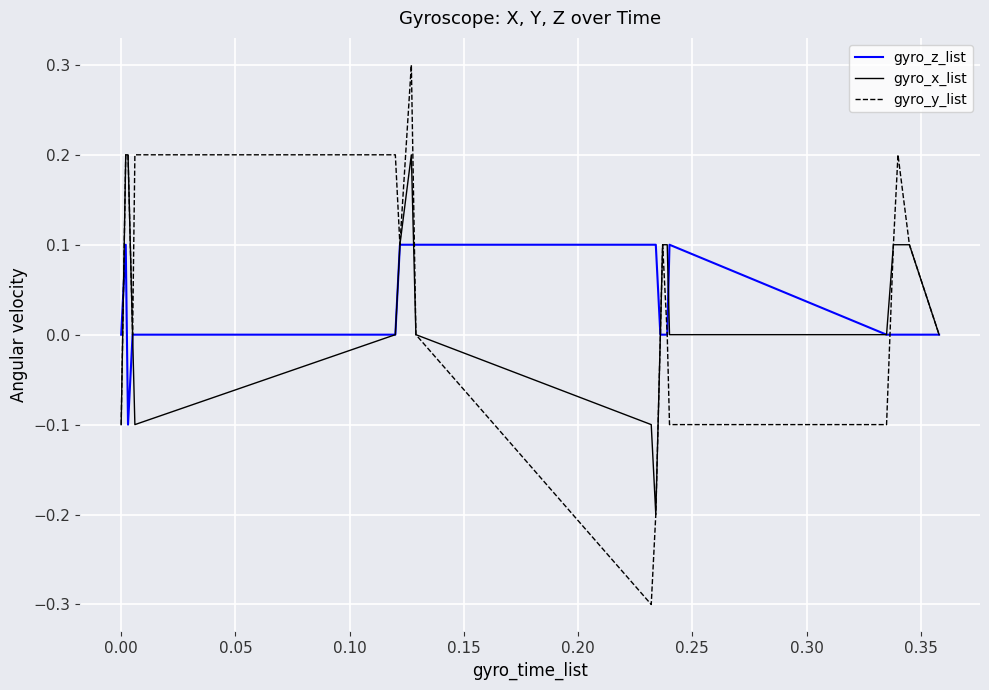

Rank the series by their maximum value, from lowest to highest.

gyro_z_list, gyro_x_list, gyro_y_list